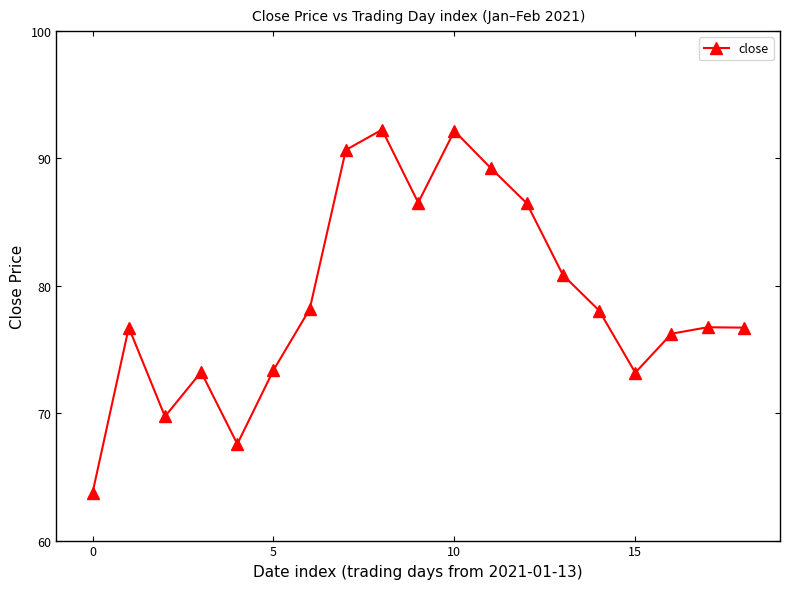

What is the value of the 19th point from the left?

76.7